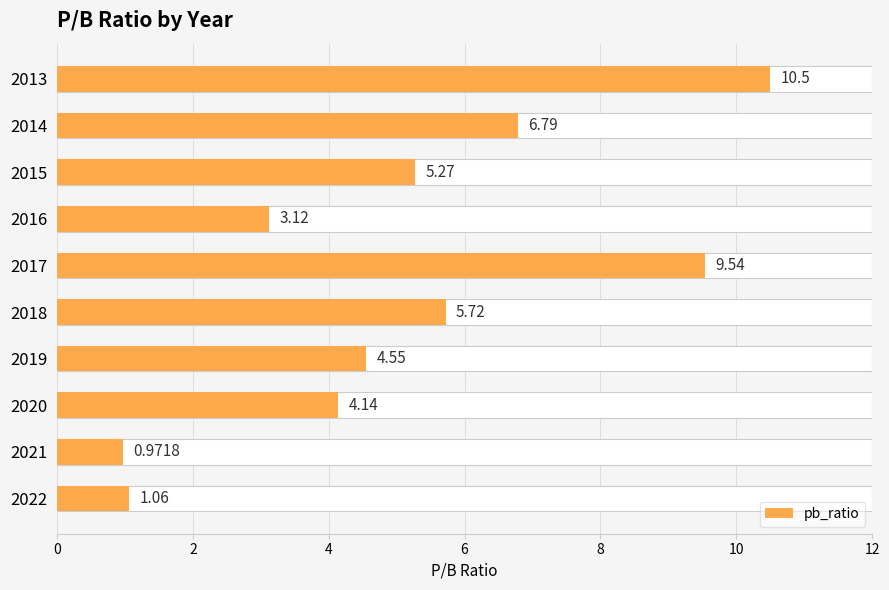

What is the greatest value displayed?

10.5